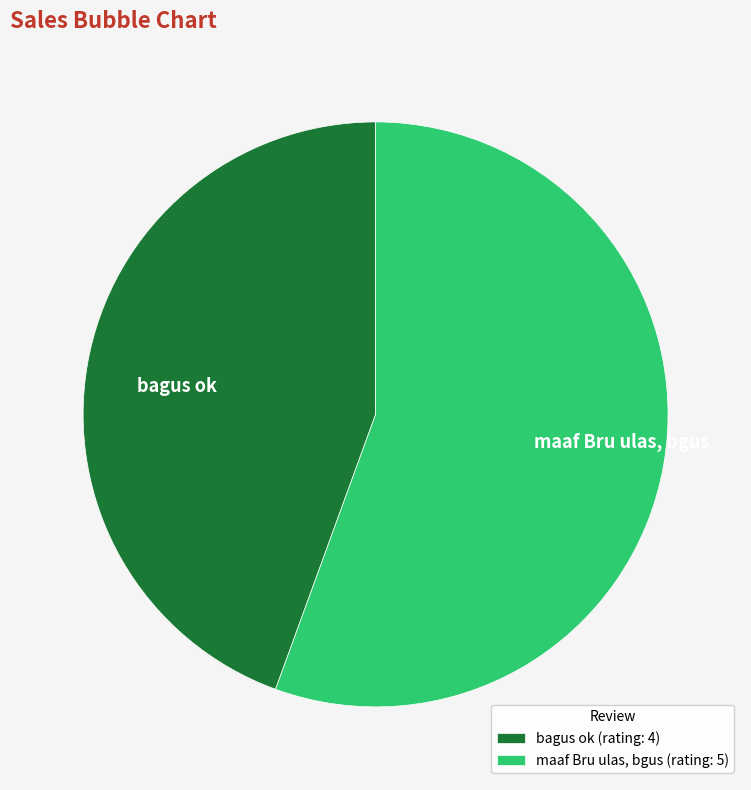

What is the smallest slice in the pie chart?

bagus ok